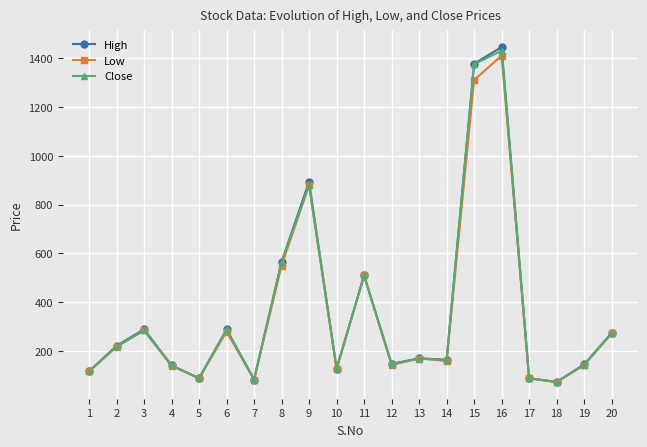

What are all the series names shown in the legend?

High, Low, Close